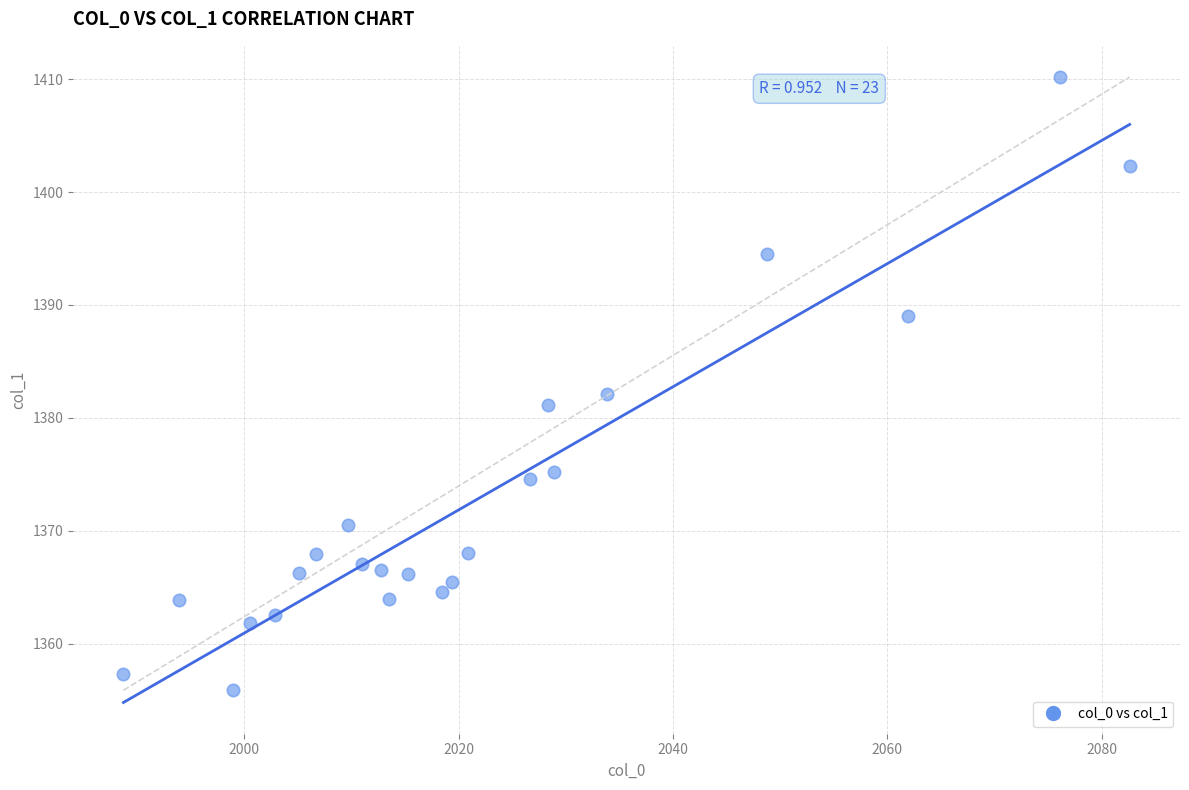

What is the range of Y values (max minus min)?

54.3